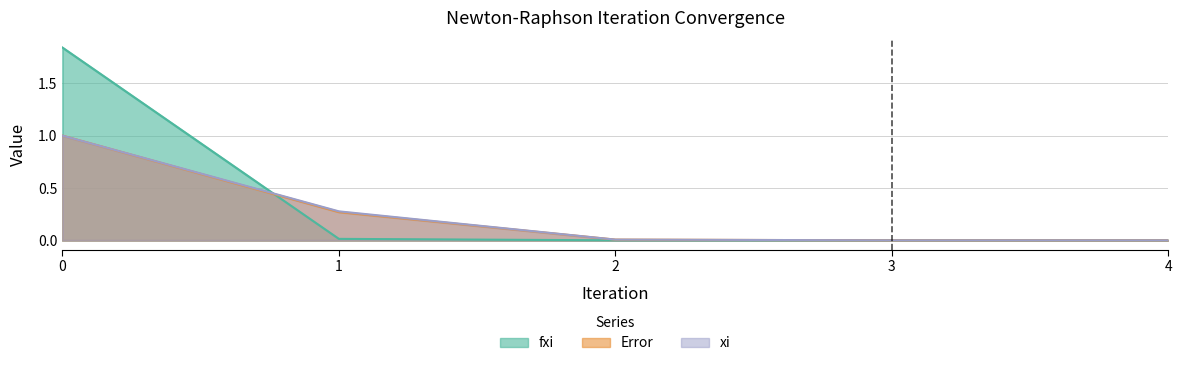

What is the difference between the maximum and minimum values in the Error series?

1.0